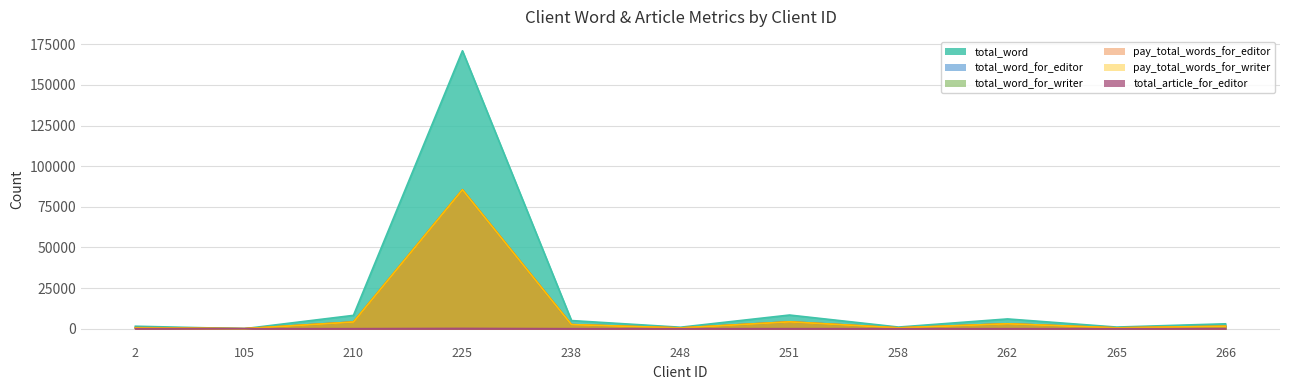

What is the total value across all series at 105?

31